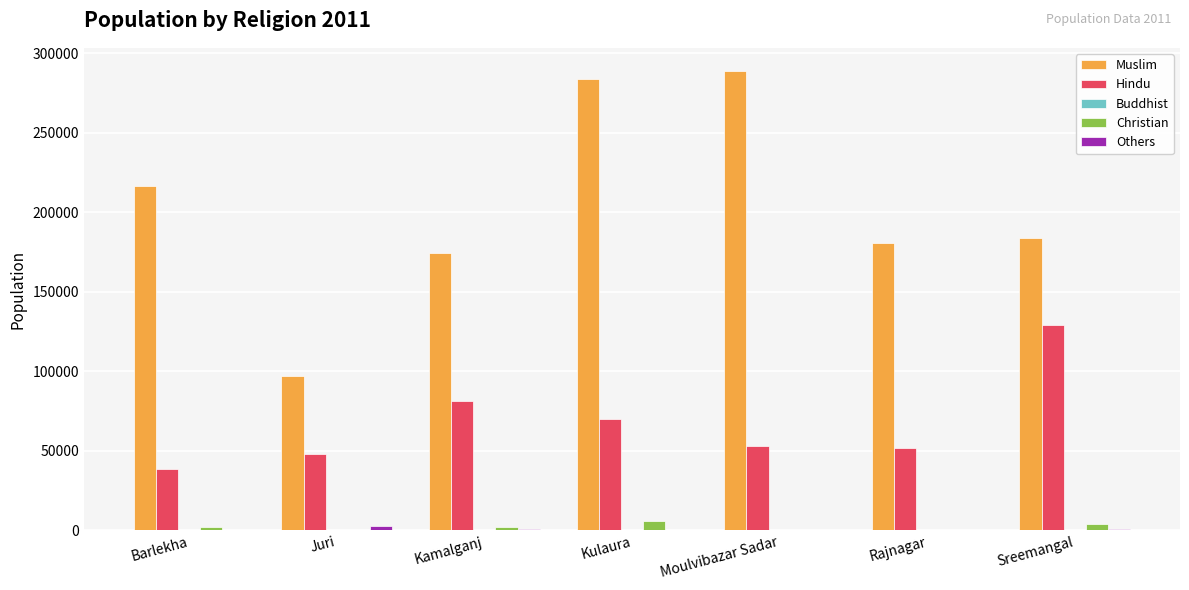

What is the sum of all Christian values?

15350